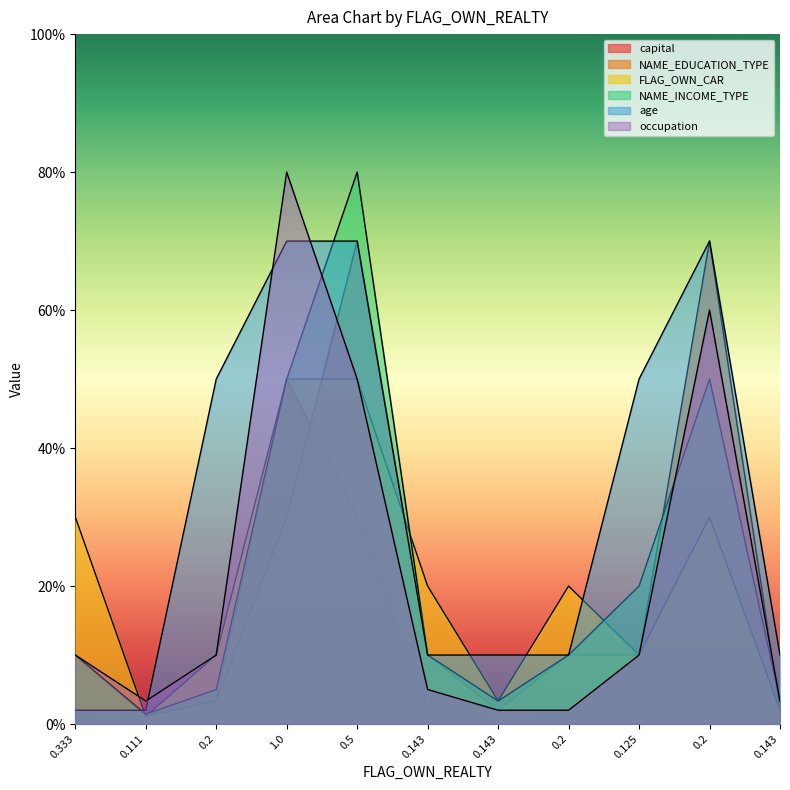

Does the chart display data point markers on the line(s)?

No